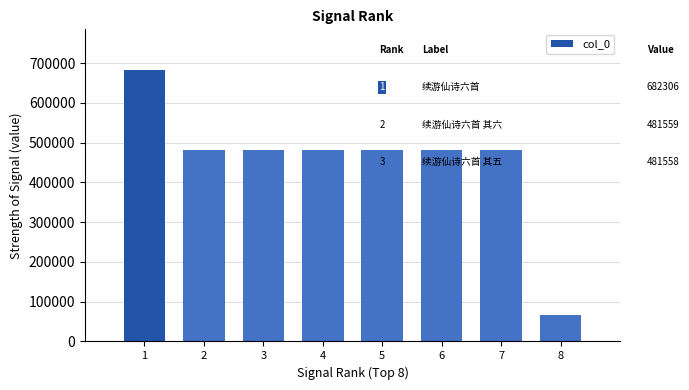

The chart shows a value of 256605 at 3. True or false?

False